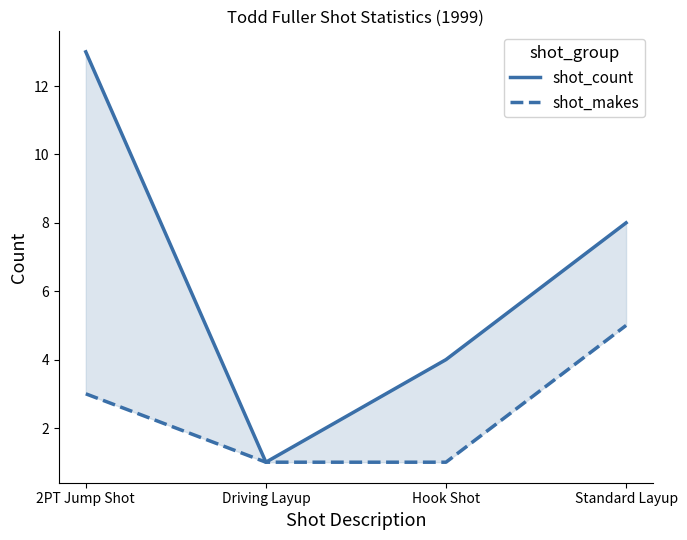

What is the greatest value displayed?

13